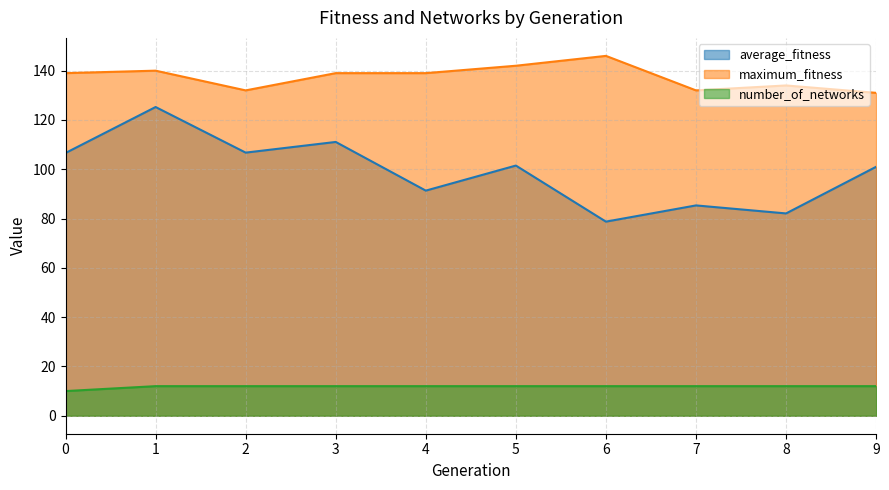

Count the number of categories in the chart.

10